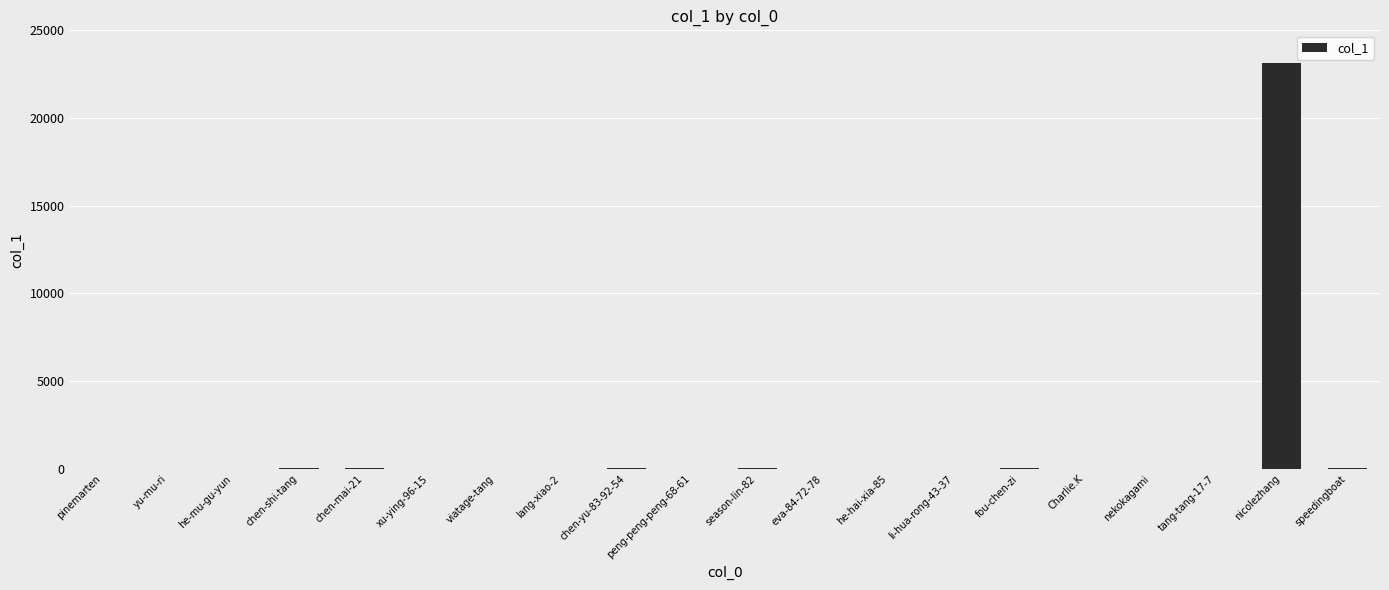

What is the sum of all values?

23486